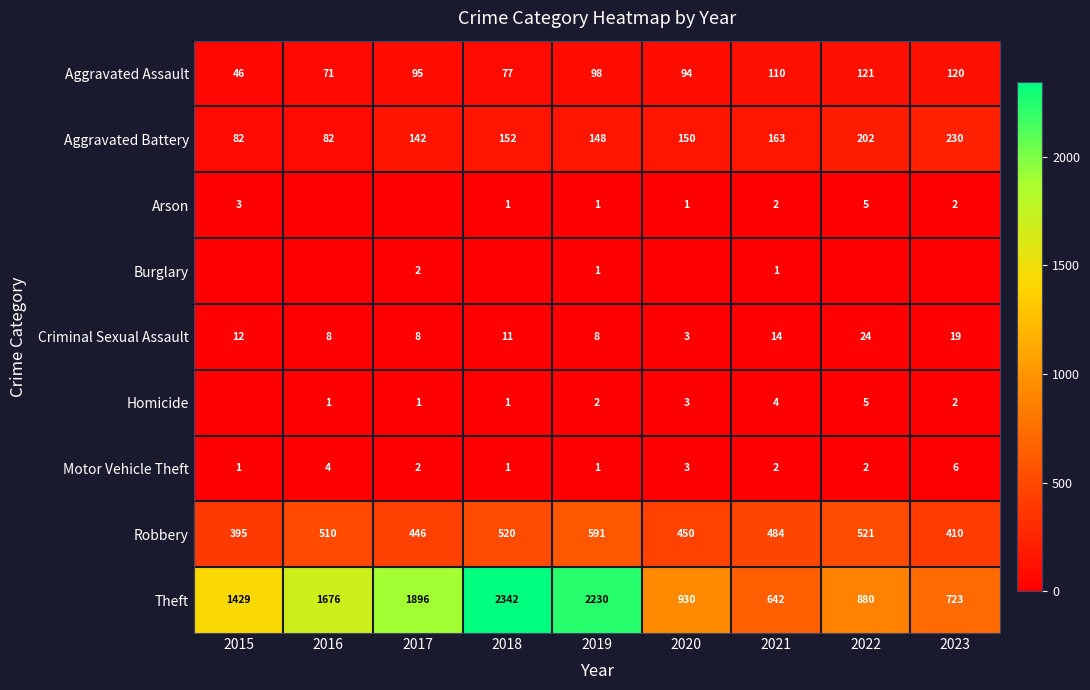

What is the sum of all Aggravated Assault values?

832